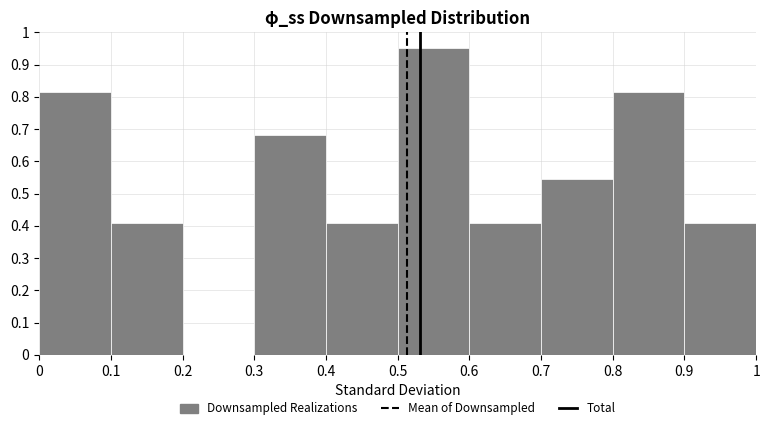

How tall is the bar that spans 0.9 to 1 on the x-axis? The values are not printed on the chart, so give them approximately, as read against the axis.

0.41